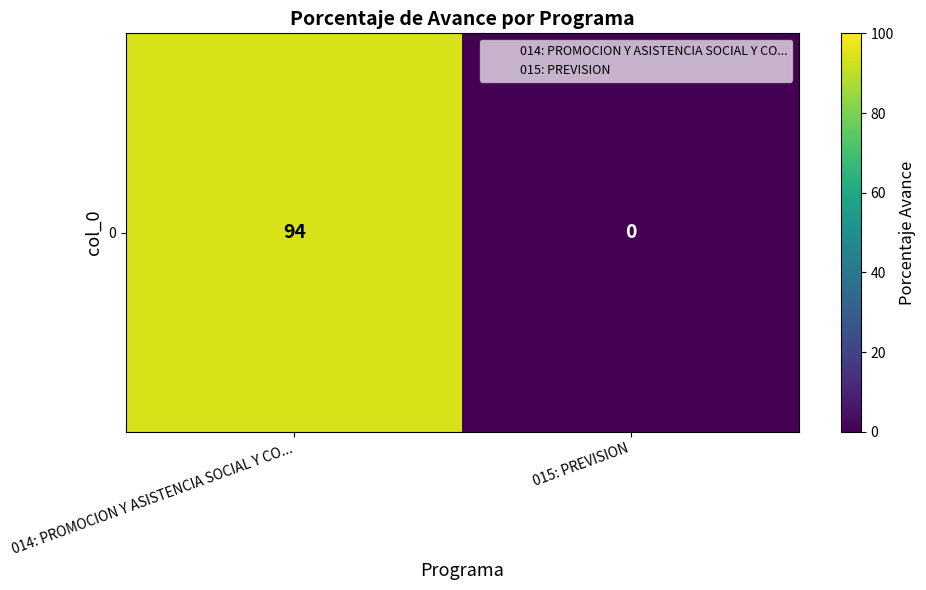

Where is the data nearest to the value 47?

014: PROMOCION Y ASISTENCIA SOCIAL Y CO...